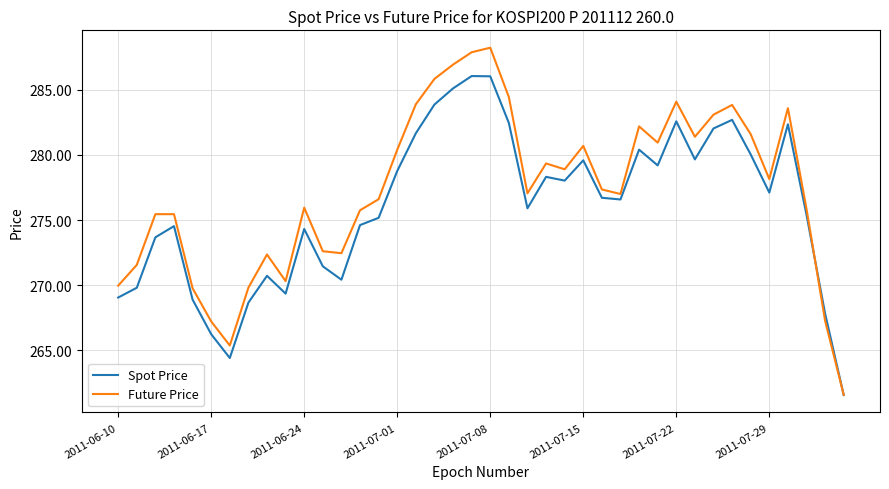

What is the highest value of the Spot Price series?

286.1